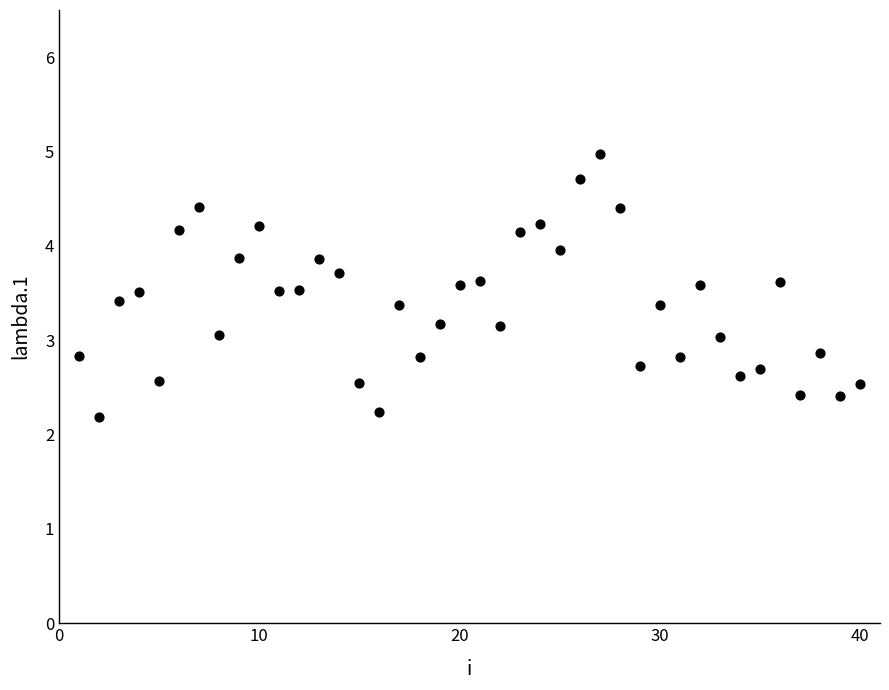

What is the range of X values (max minus min)?

39.0